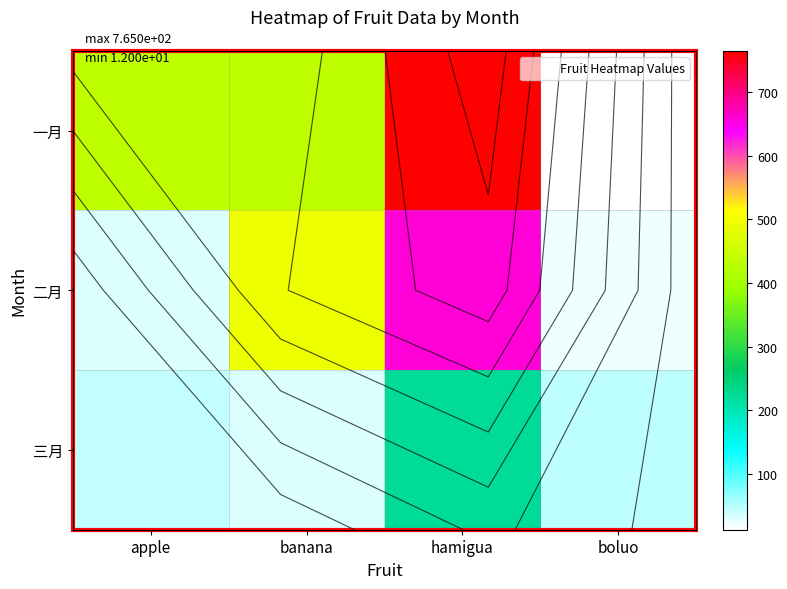

The 二月 series shows 23 at boluo. True or false?

True